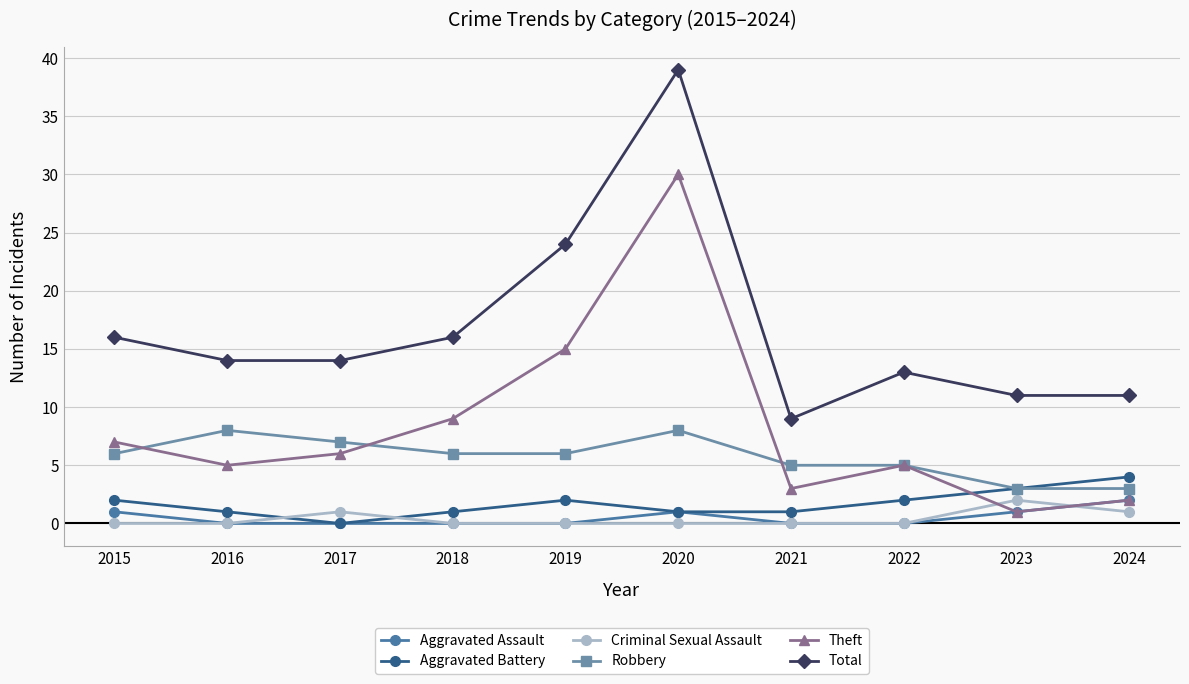

True or false: Theft has more than 2 interior local peaks.

False